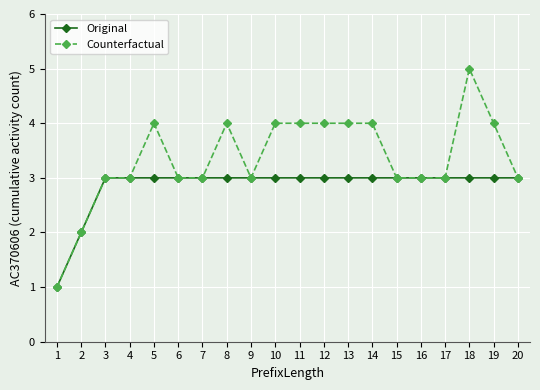

At which category is the sum across all series the highest?

18